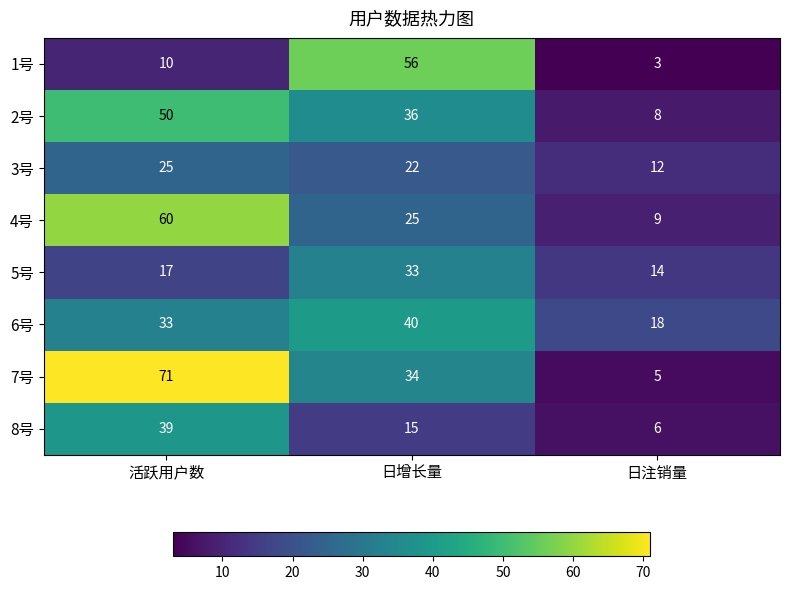

Which label corresponds to the smallest value in the chart?

日注销量